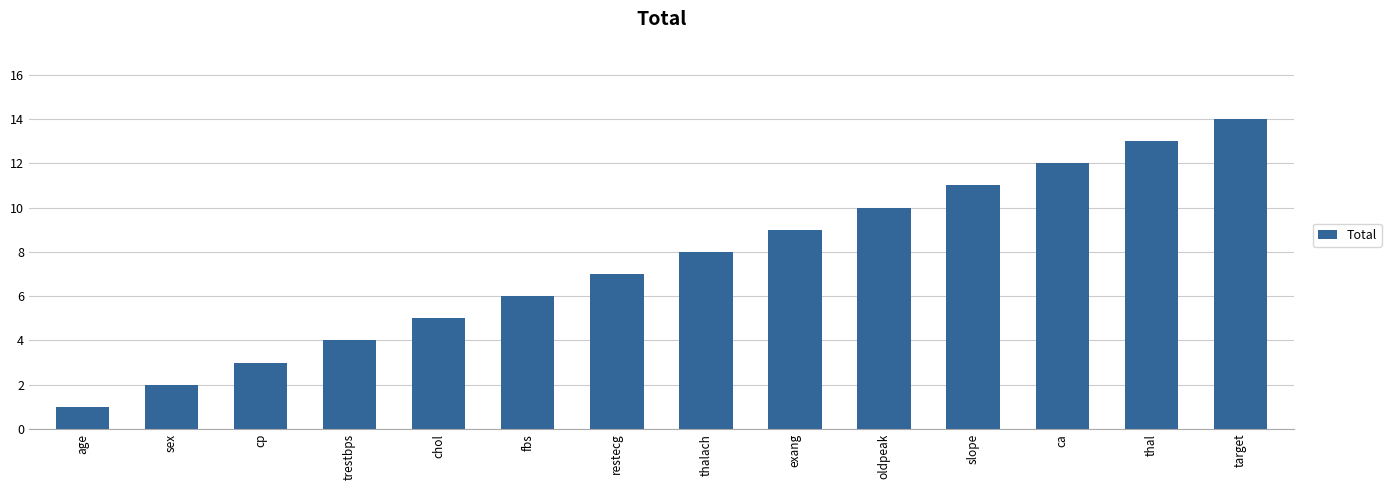

The chart shows a value of 3 at sex. True or false?

False